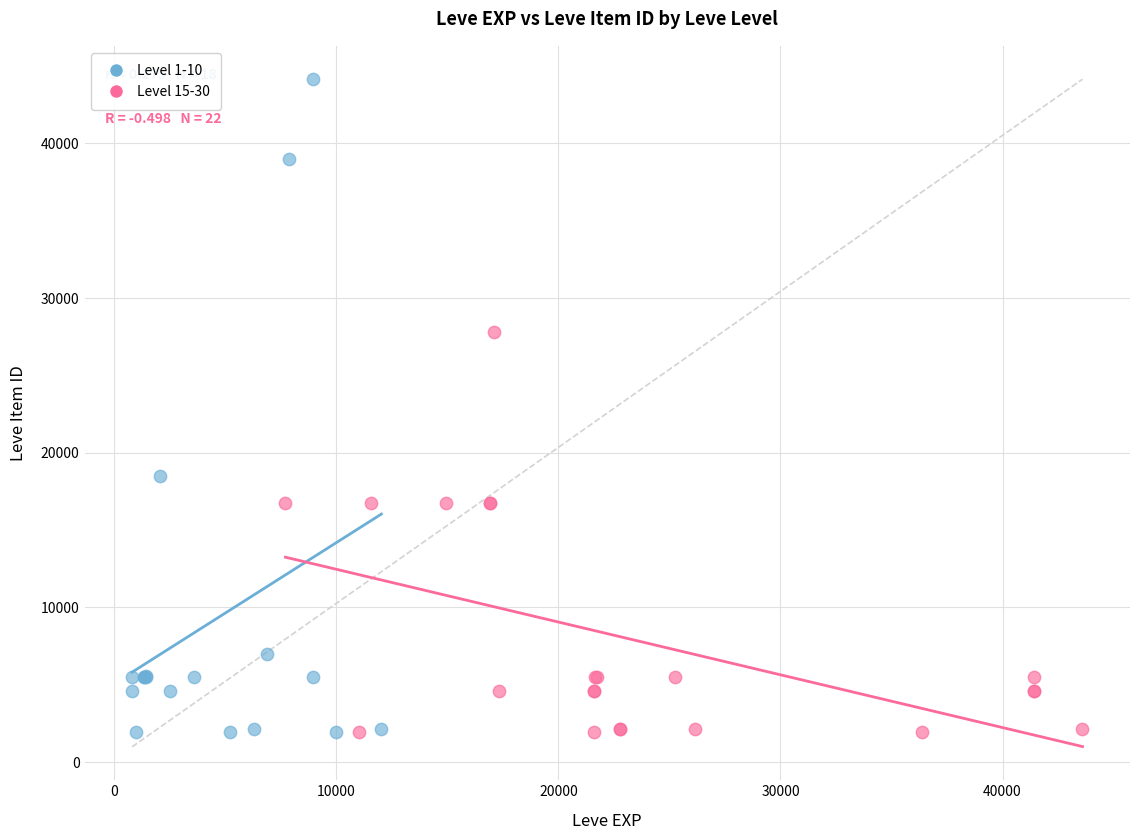

What are all the series names shown in the legend?

Level 1-10, Level 15-30